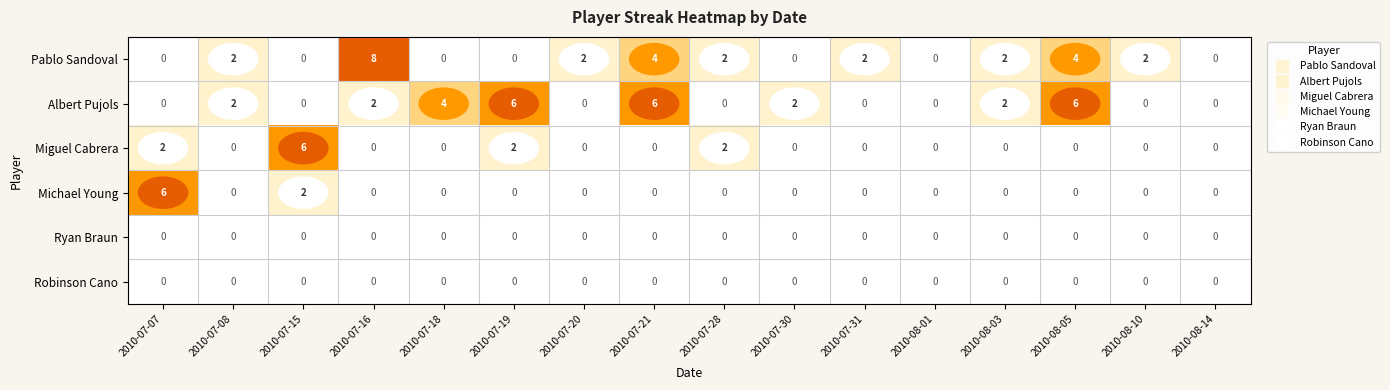

Which series has the largest total across all categories?

Albert Pujols